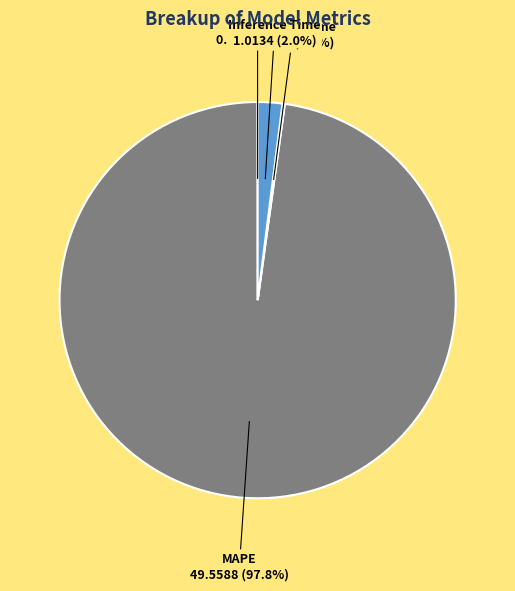

Is there a majority slice in this chart?

Yes